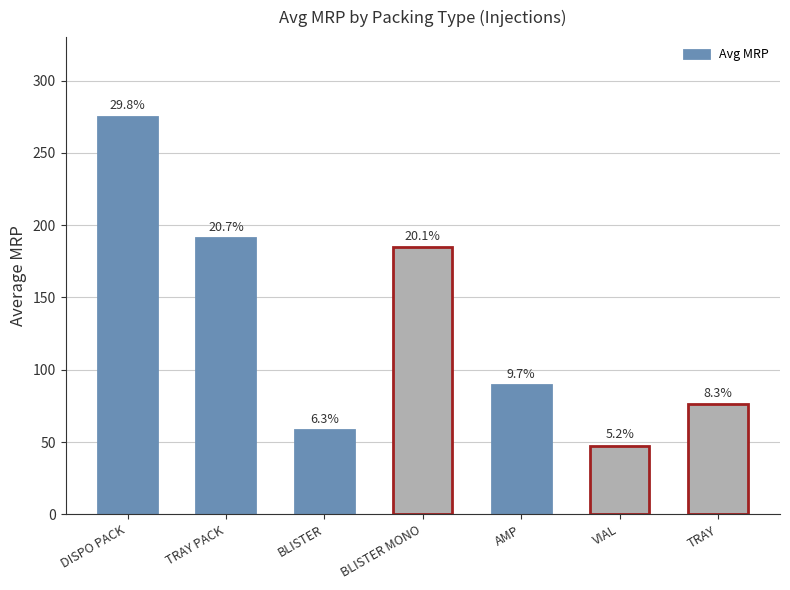

Does the chart contain any negative values?

No